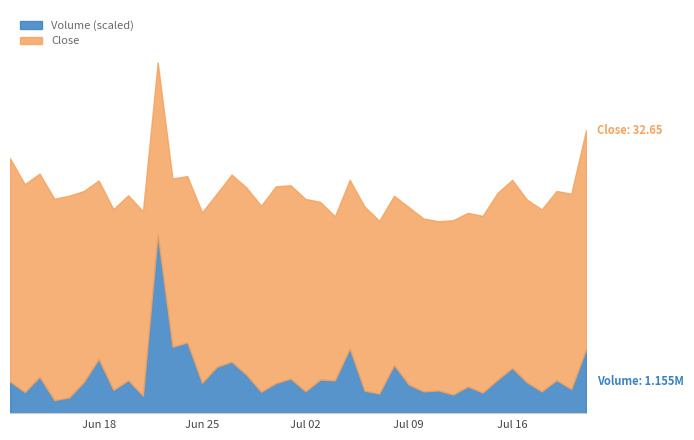

Read the Close value at 33.

27.9